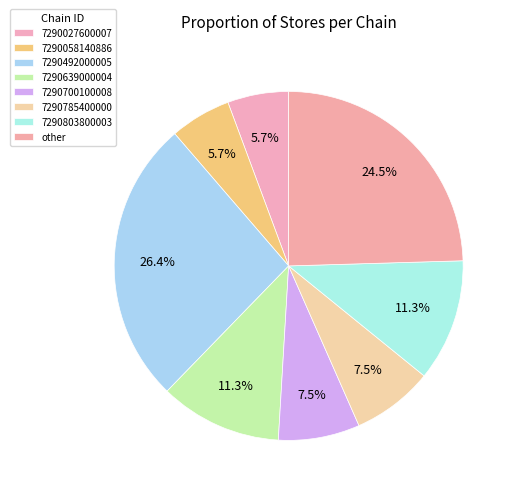

How many segments does this pie chart have?

8